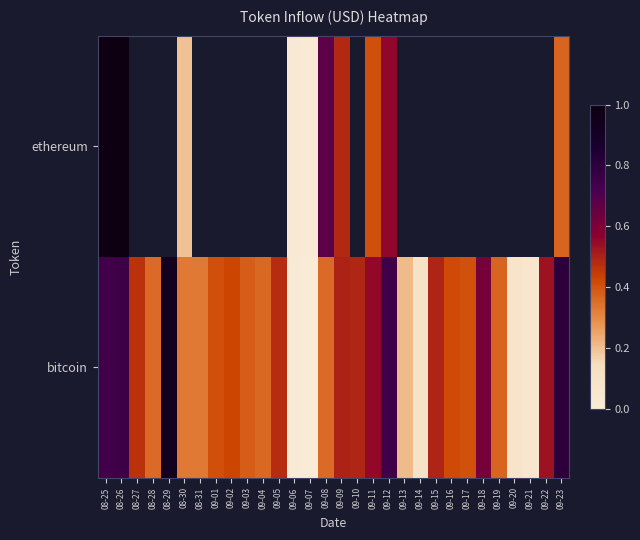

Which has a higher value, 09-21 or 09-16?

09-16